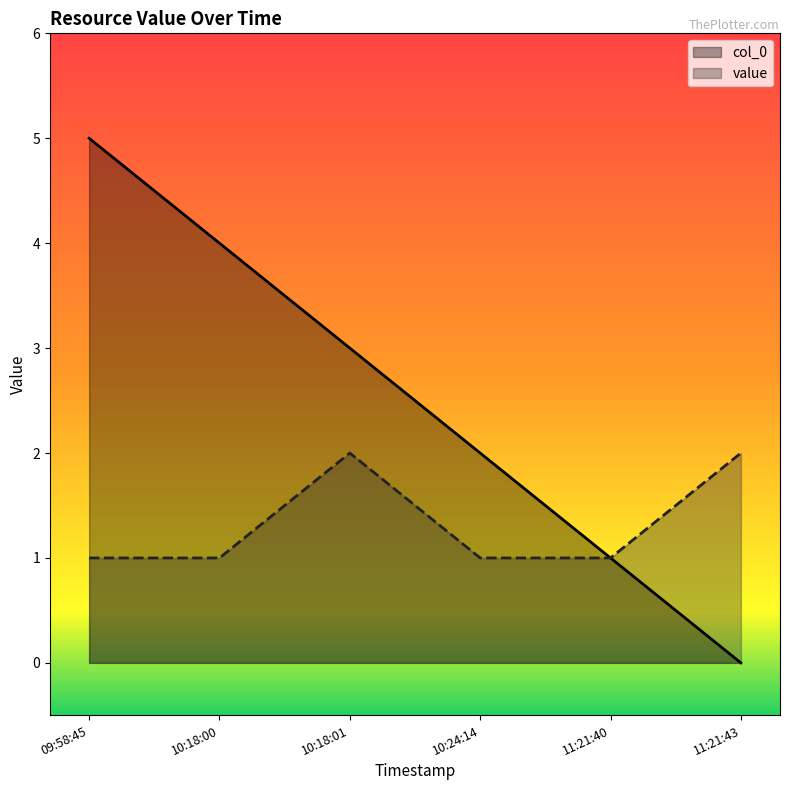

Where does the col_0 series first go above 3?

09:58:45